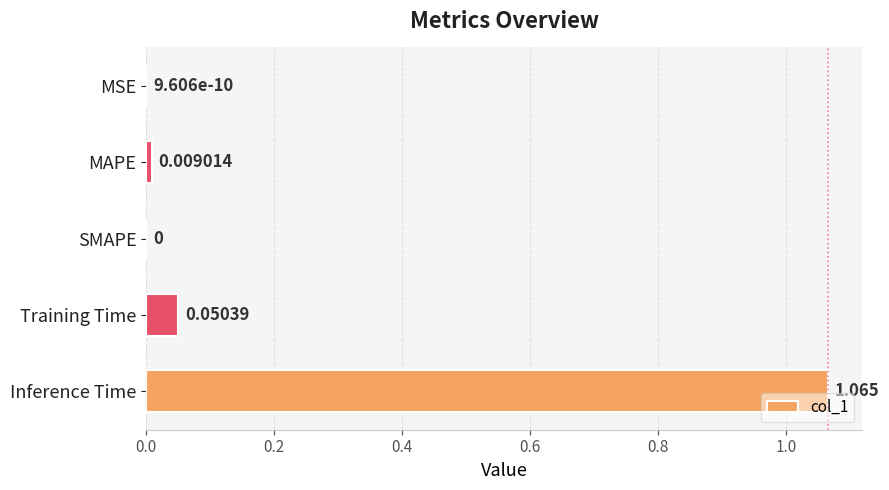

Which label corresponds to the largest value in the chart?

Inference Time